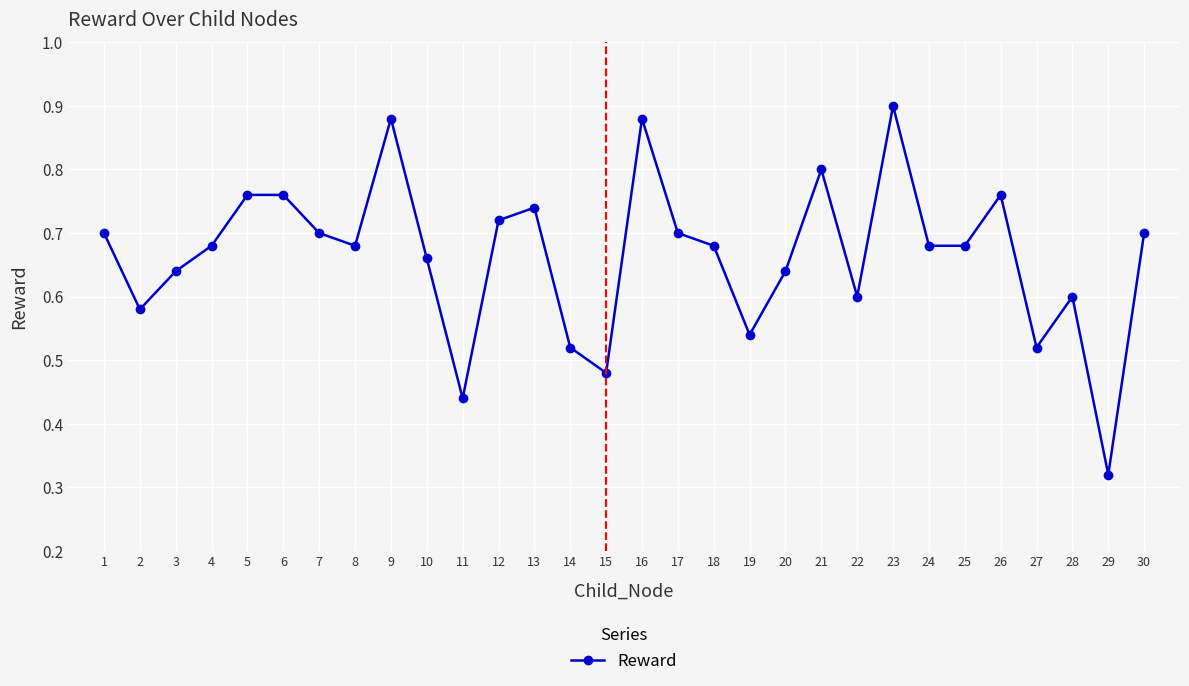

The chart shows a value of 1.1 at 20. True or false?

False